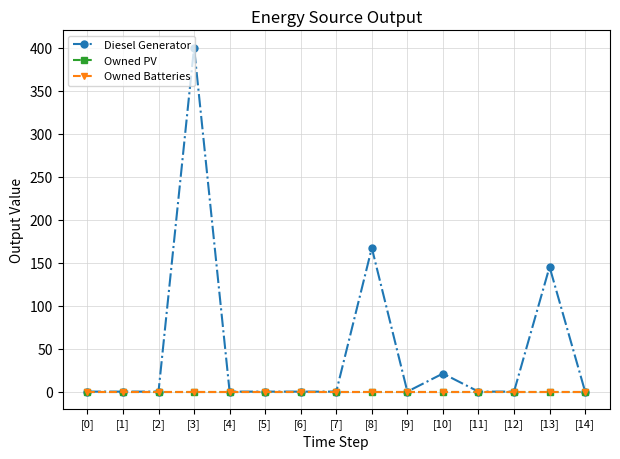

What is the maximum value shown in the chart?

400